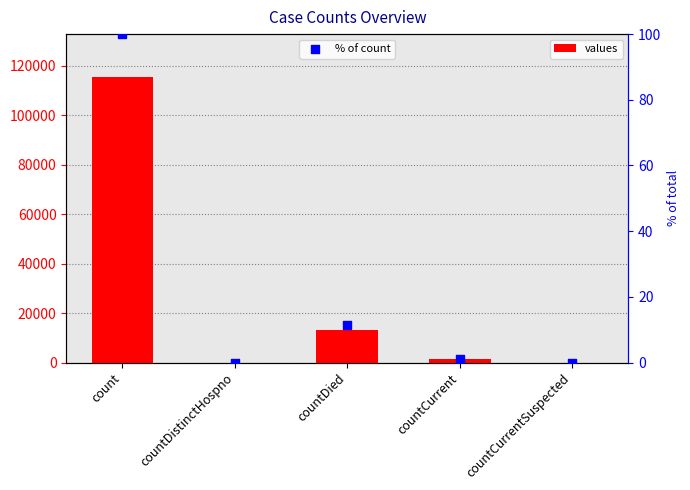

Which series contains the highest Y value?

values